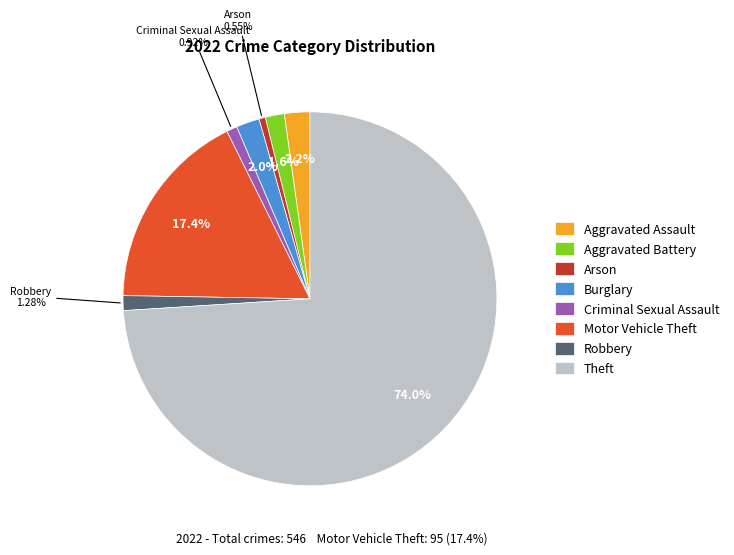

Combined, do Criminal Sexual Assault and Motor Vehicle Theft account for over 50%?

No